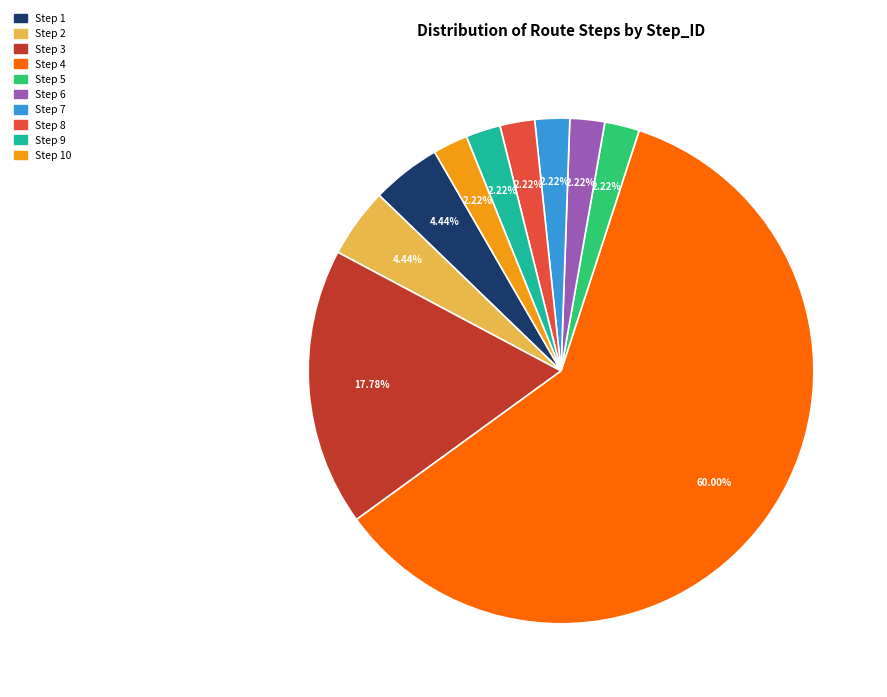

What percentage is NOT represented by Step 4?

40.0%